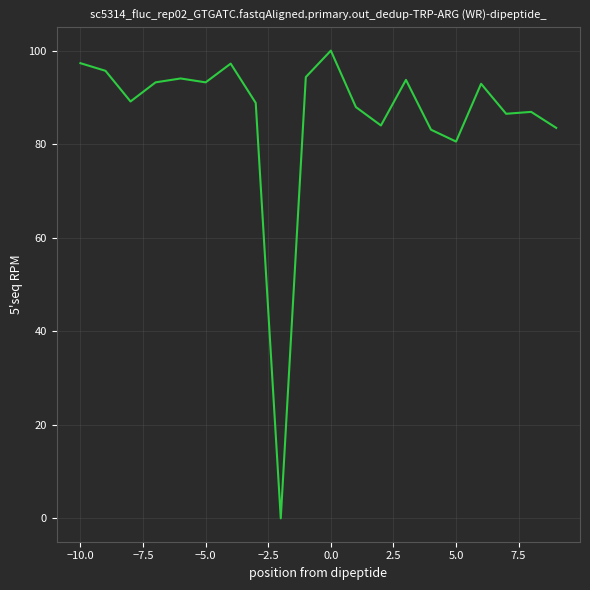

What is the difference between the maximum and minimum values?

100.0